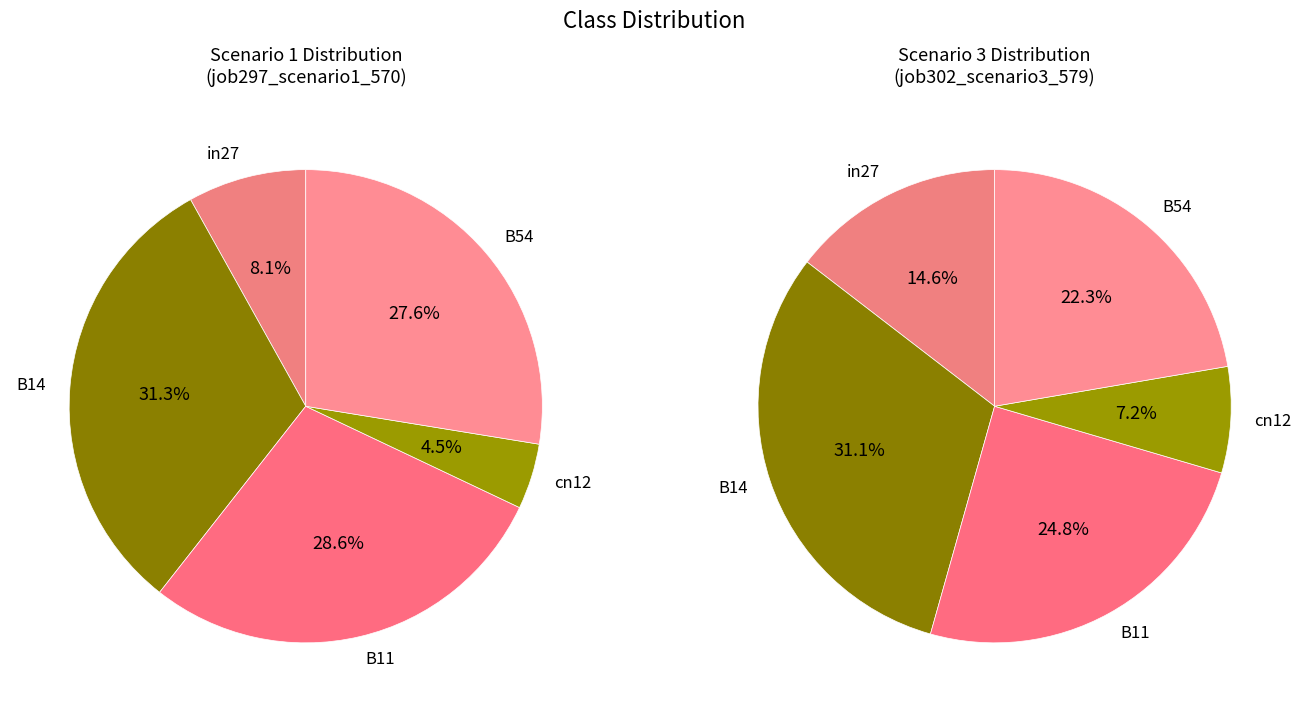

To the nearest percent, what is the difference between the in27 and B54 slice percentages?

19%